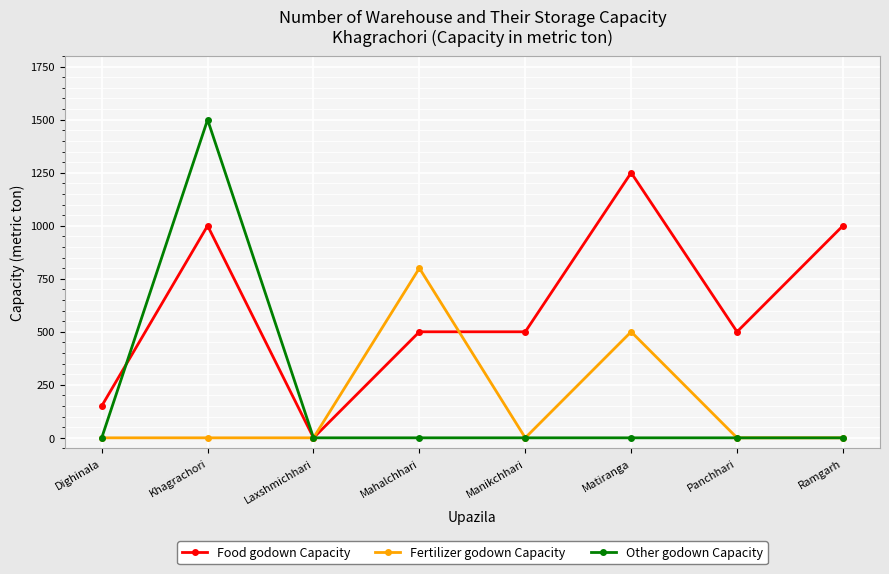

Which series changed the most between Mahalchhari and Matiranga?

Food godown Capacity